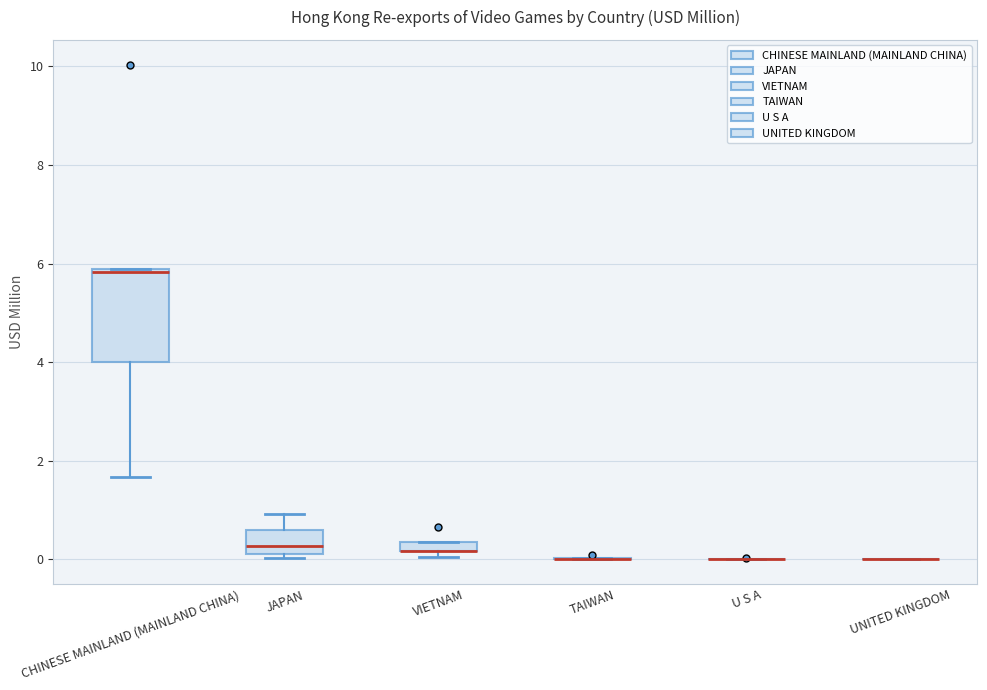

Where does the upper whisker of the box for JAPAN end on the y-axis? The values are not printed on the chart, so give them approximately, as read against the axis.

1.0